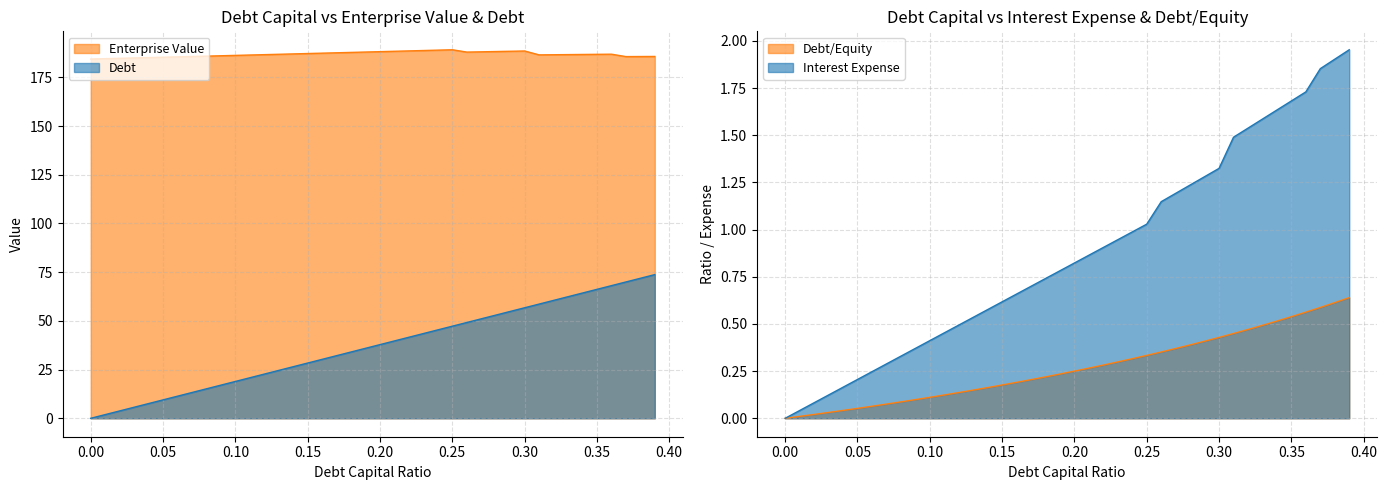

Does the chart have visible grid lines?

Yes